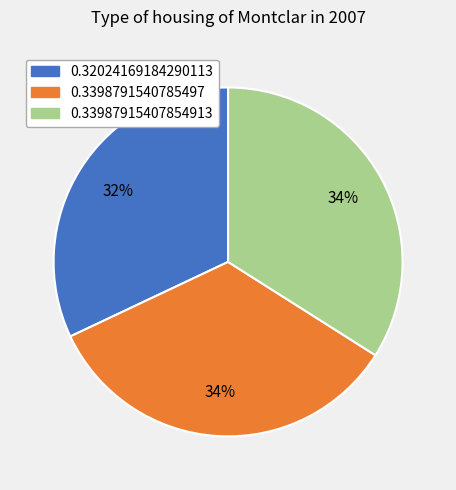

To the nearest percent, what percentage of the pie is 0.33987915407854913?

34%